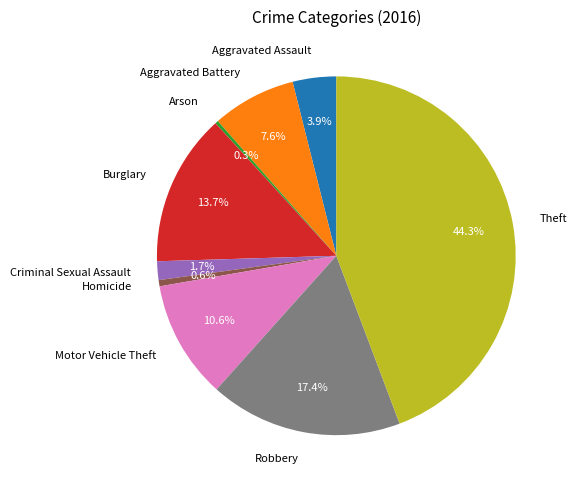

To the nearest percent, what is the difference between the Arson and Aggravated Assault slice percentages?

4%